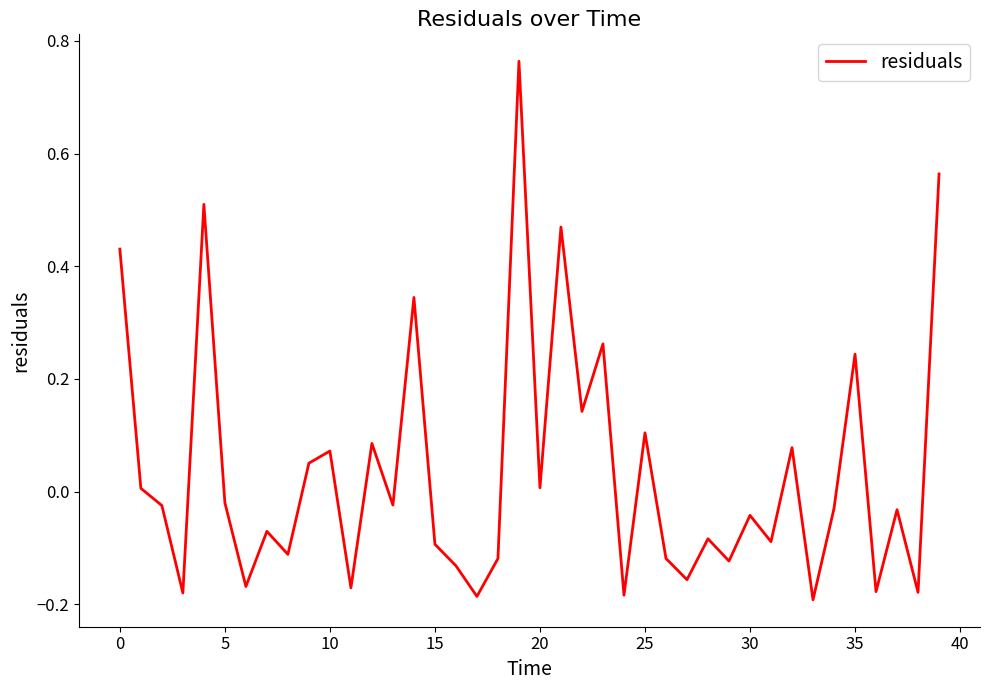

How many interior local peaks (higher than both neighbors) does the data have?

14